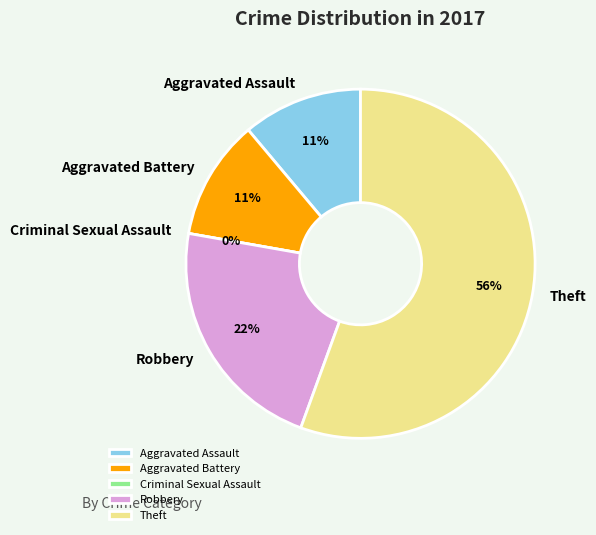

Which category has the biggest portion of the pie?

Theft